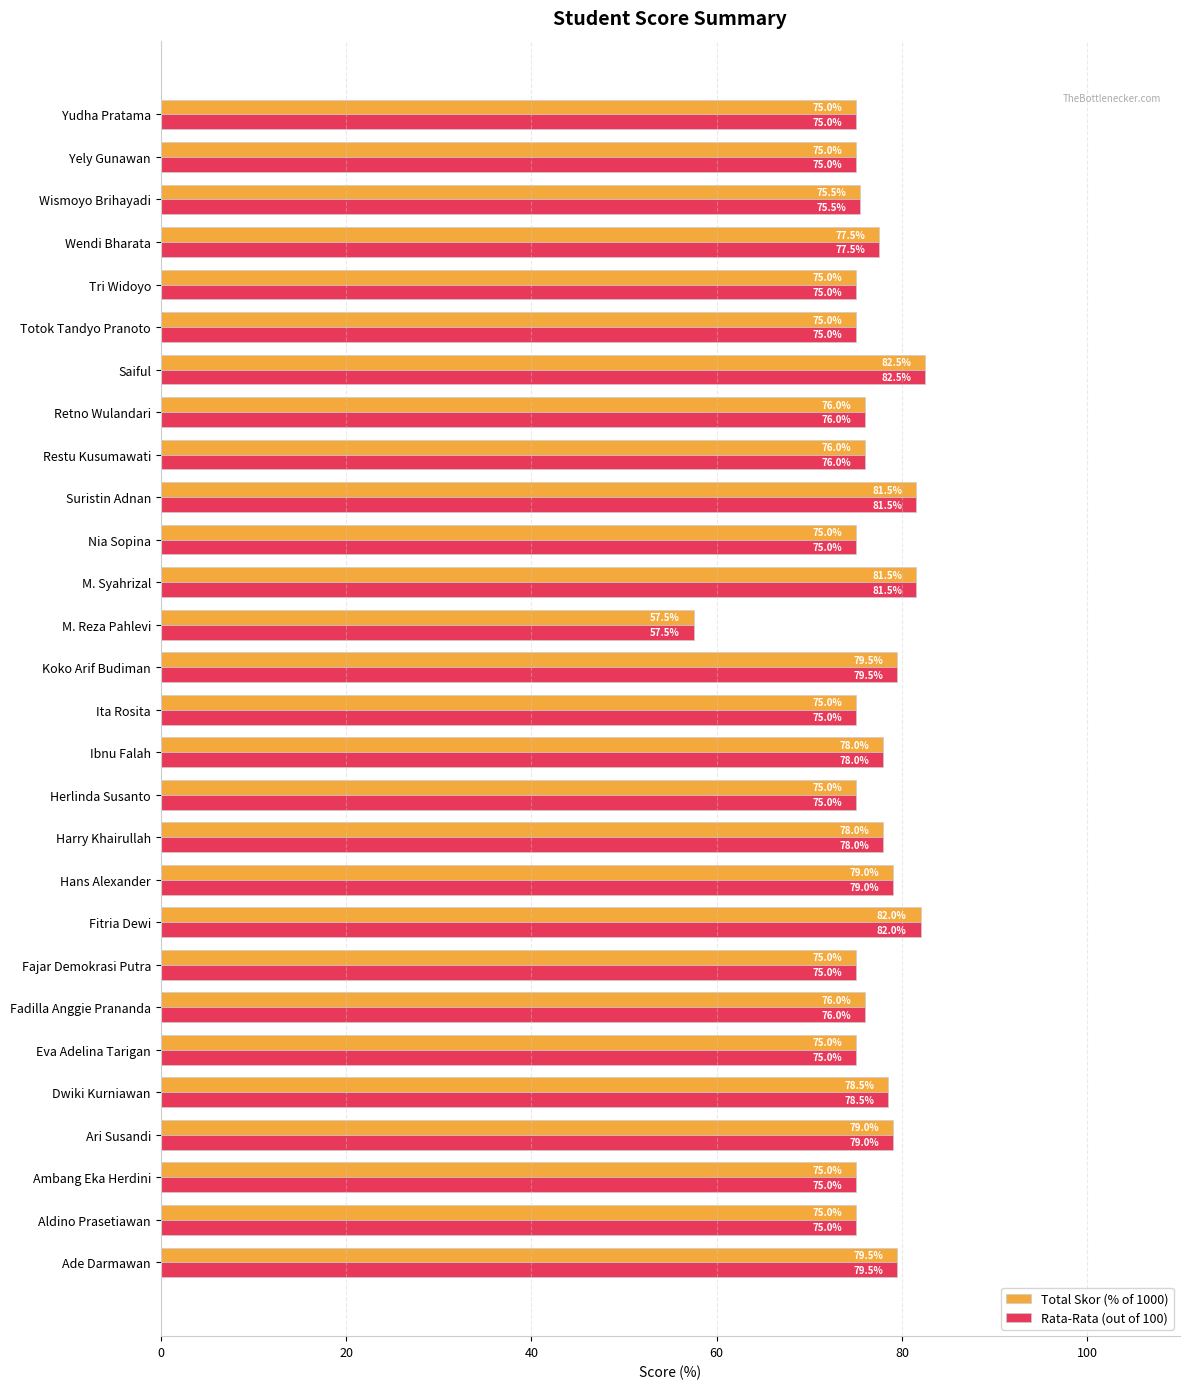

Read the Rata-Rata (out of 100) value at Nia Sopina.

75.0